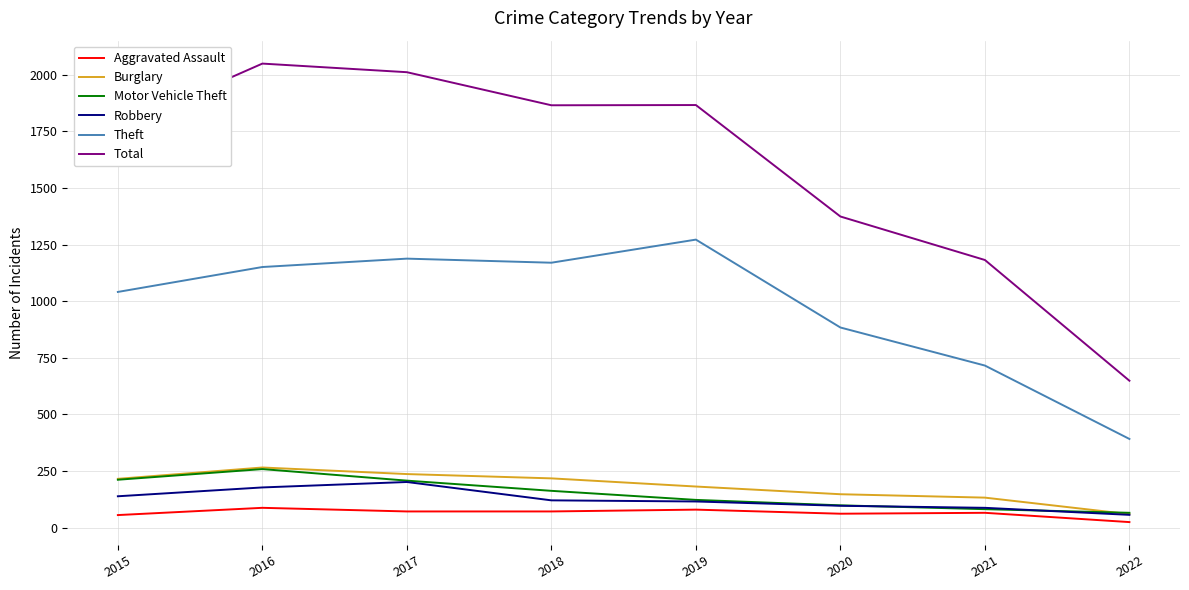

At how many categories does at least one series exceed 865?

7